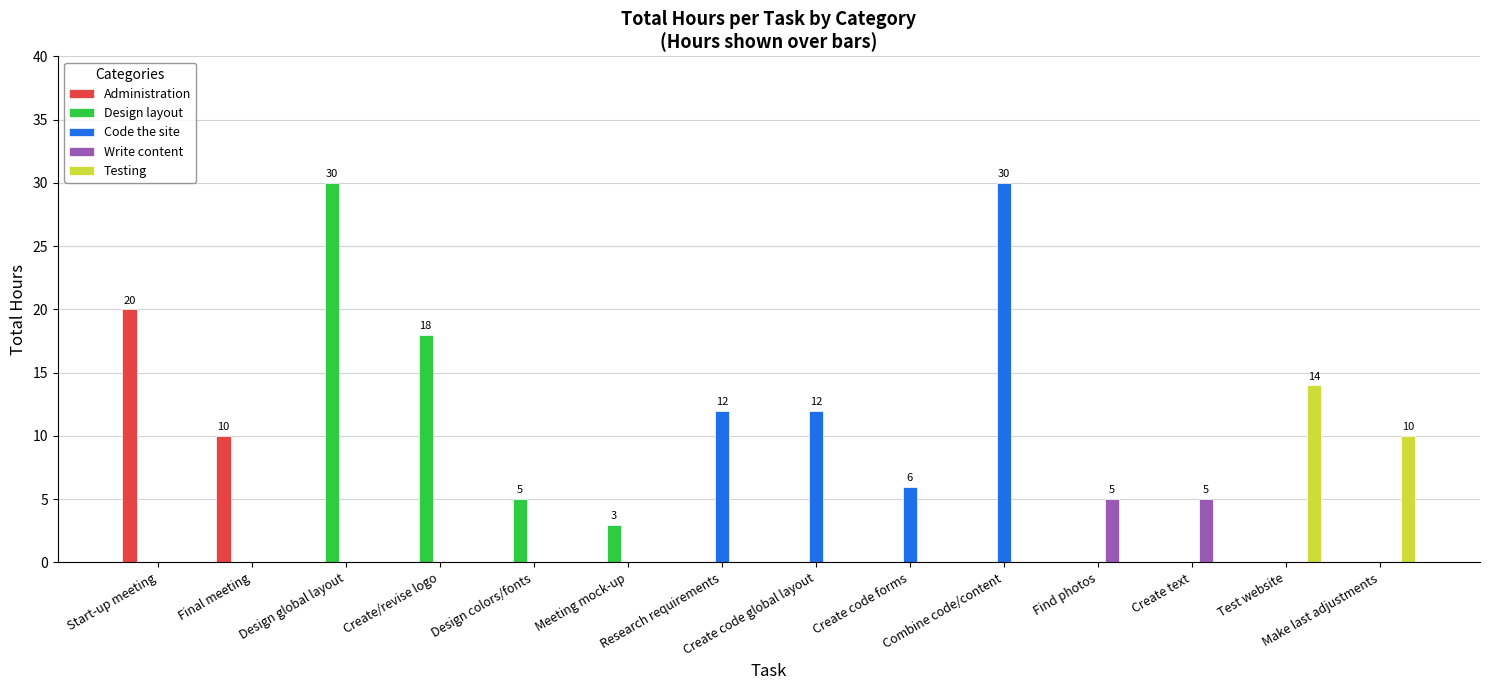

What is the maximum value shown in the chart?

30